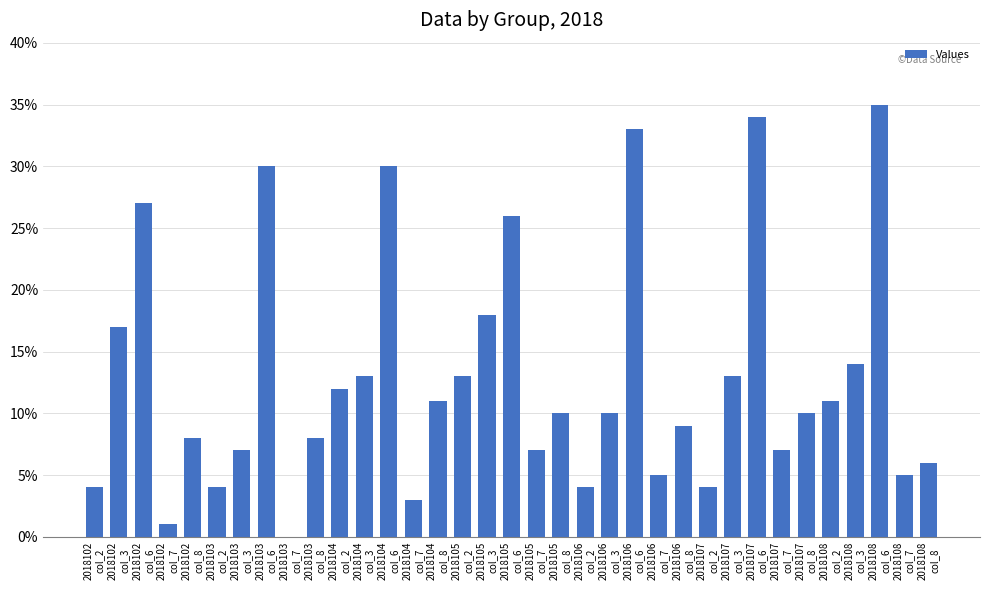

What is the approximate value at 2018104
col_2, to the nearest 10?

10